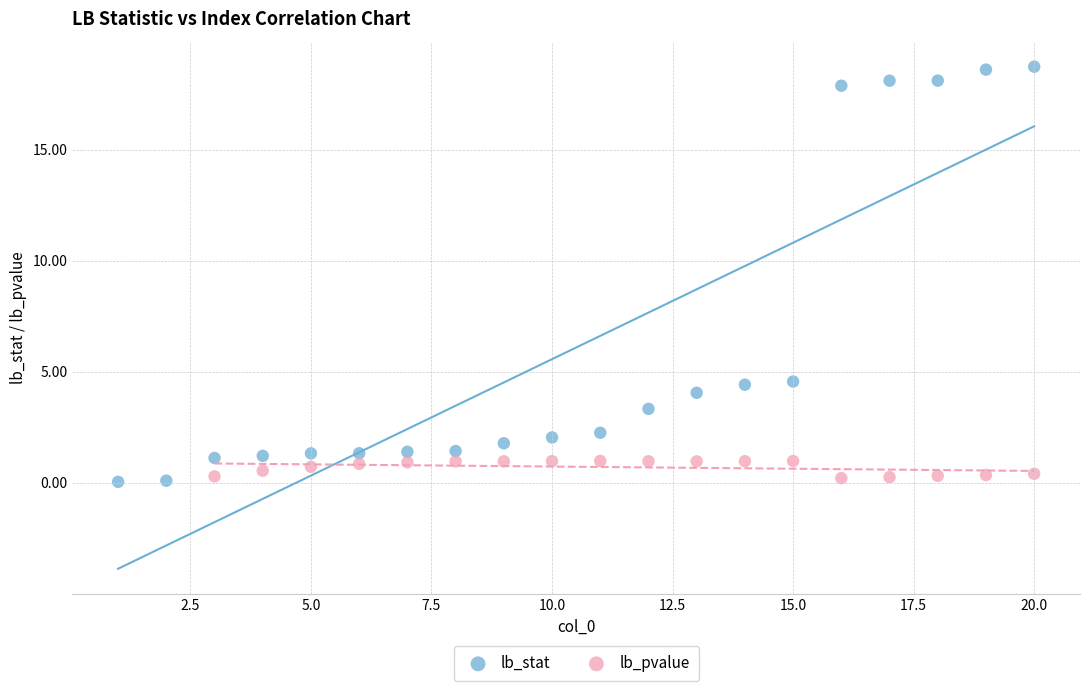

Which series reaches the maximum Y coordinate?

lb_stat